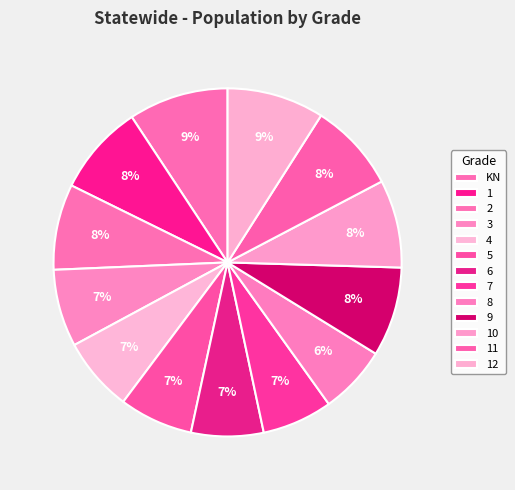

Rank the categories by value from highest to lowest.

KN, 12, 1, 9, 11, 10, 2, 3, 4, 5, 6, 7, 8